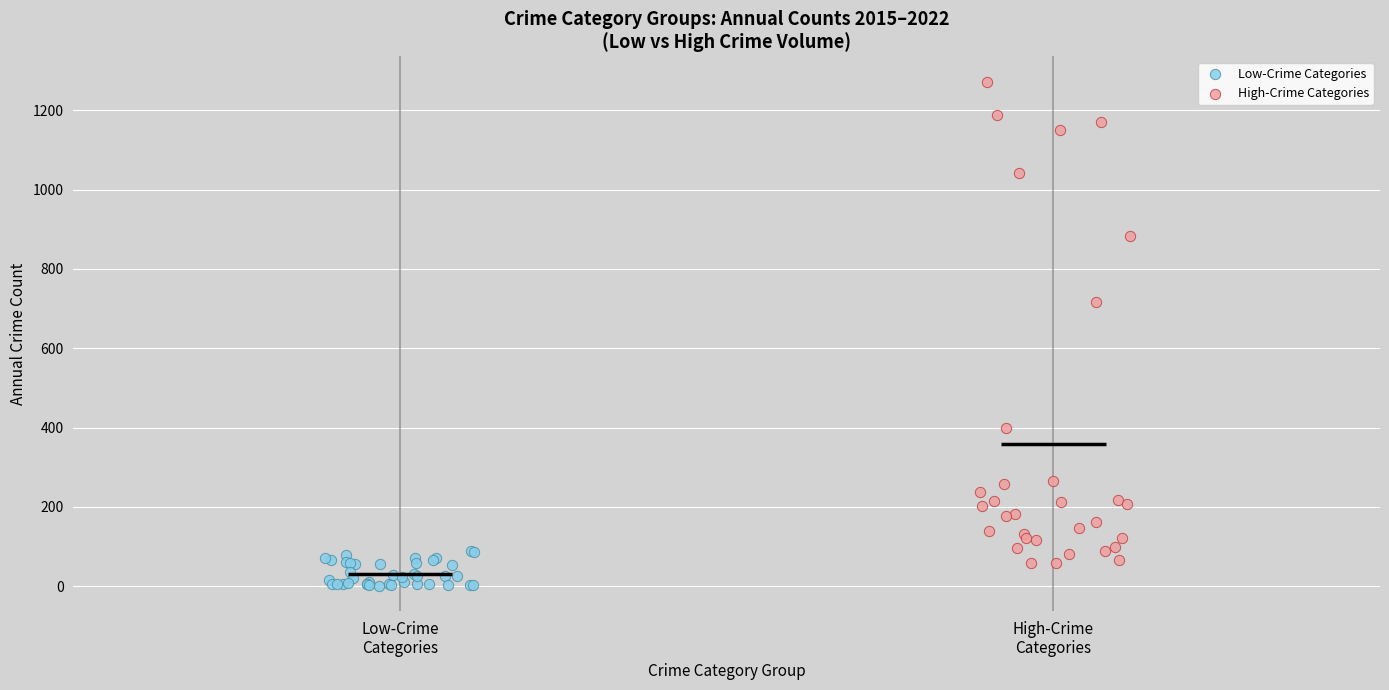

Which series has the widest spread of Y values?

High-Crime Categories